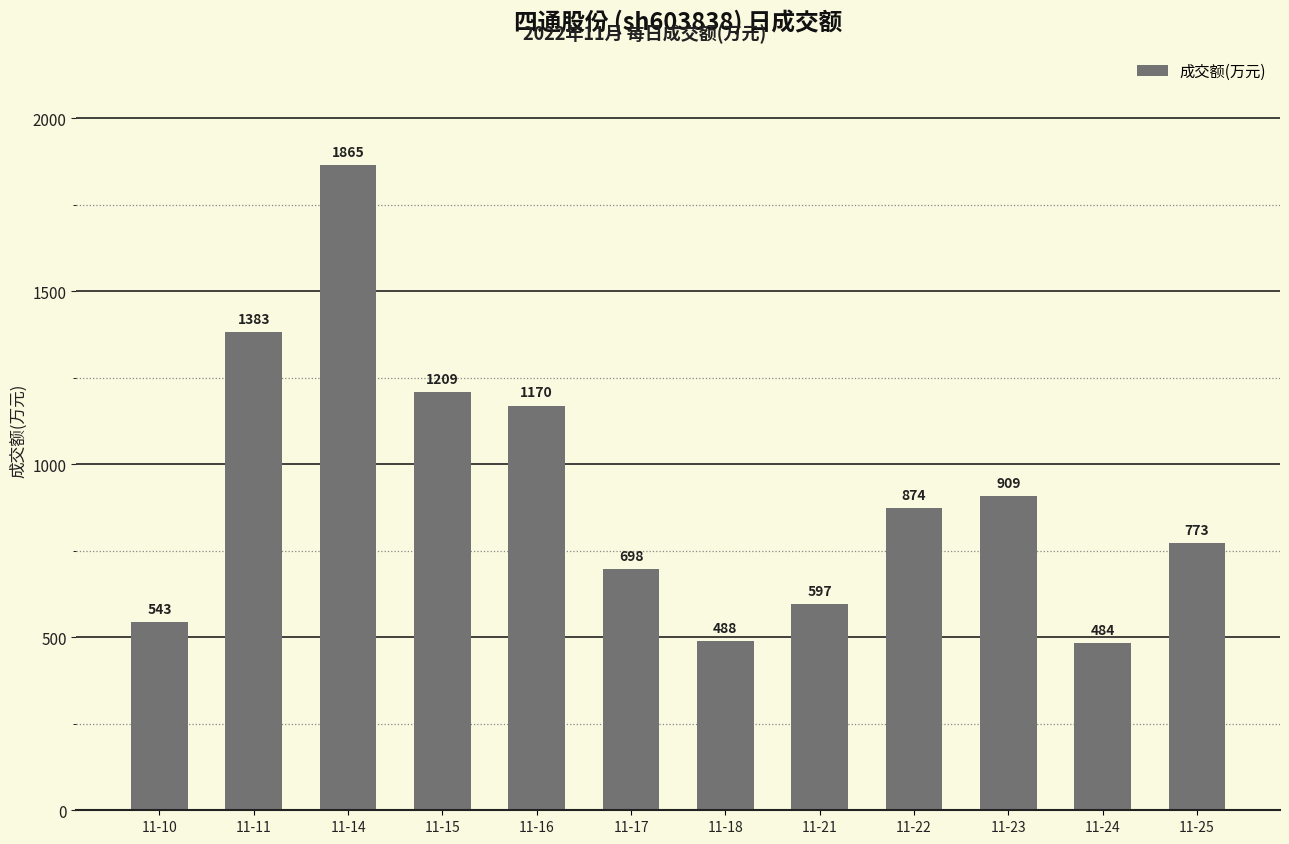

List the labels in order of value, smallest first.

11-24, 11-18, 11-10, 11-21, 11-17, 11-25, 11-22, 11-23, 11-16, 11-15, 11-11, 11-14